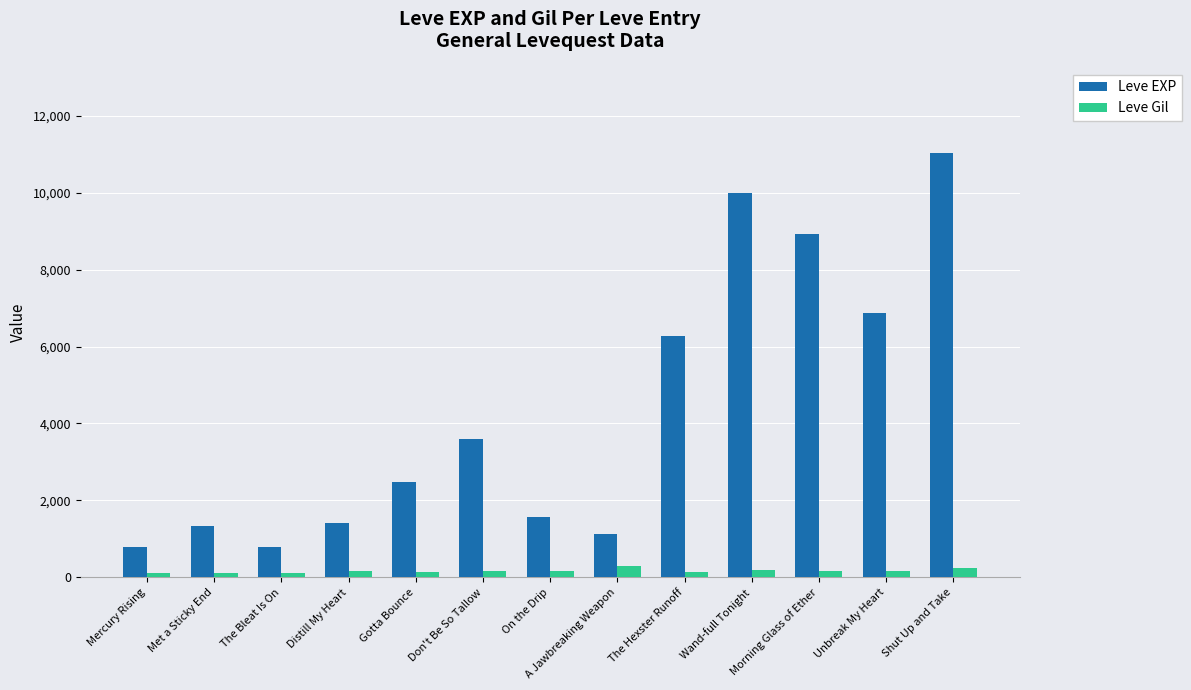

What position from the left is The Bleat Is On?

3